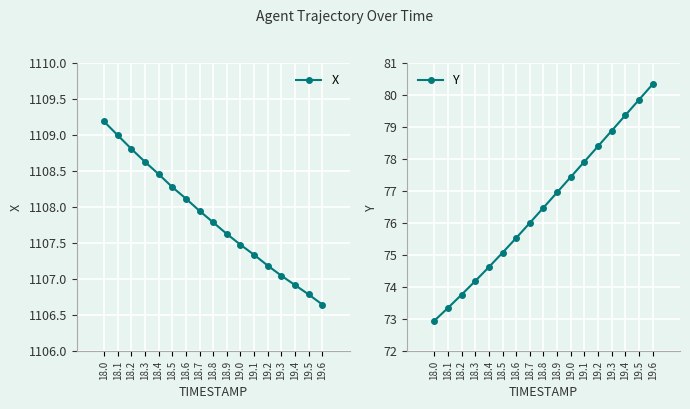

What is the highest value of the Y series?

80.3